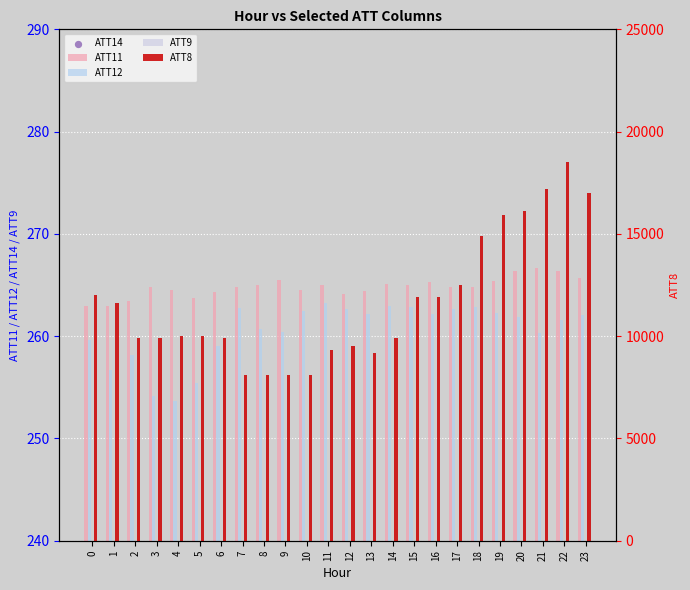

Which series contains the lowest Y value?

ATT9